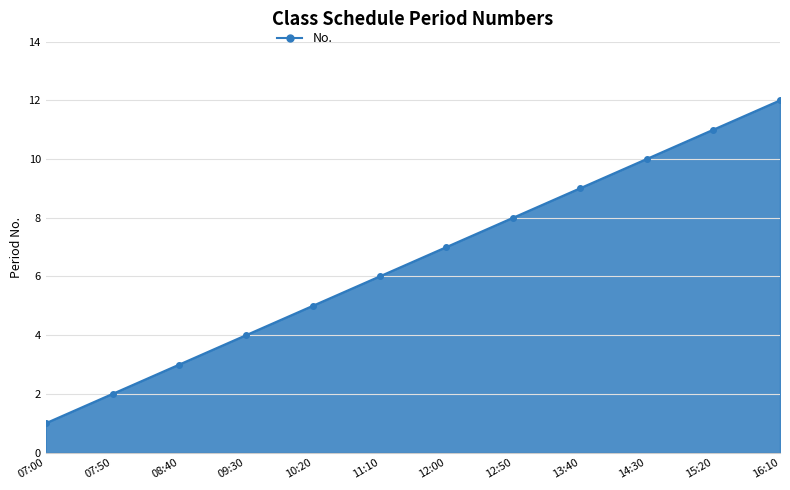

What is the ratio of the value at 07:50 to the value at 07:00?

2.0